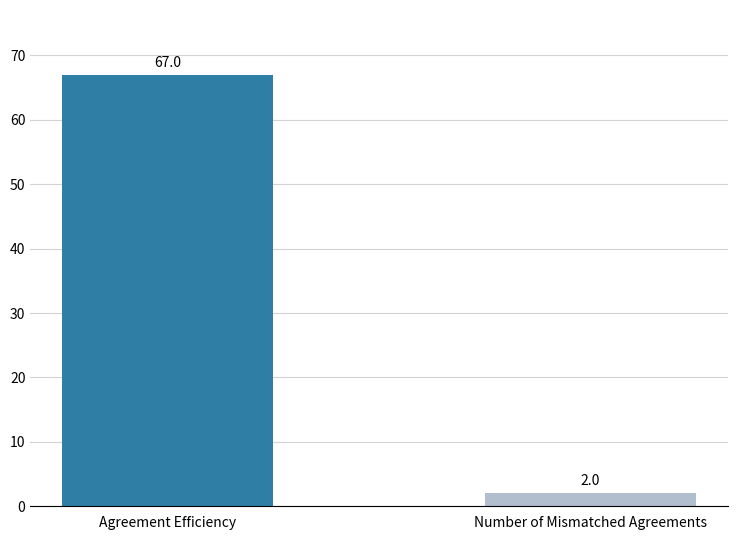

Are the bars horizontal?

No